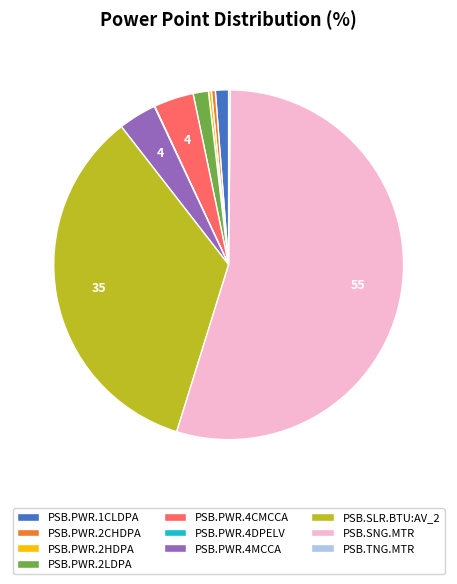

Which category has the biggest portion of the pie?

PSB.SNG.MTR